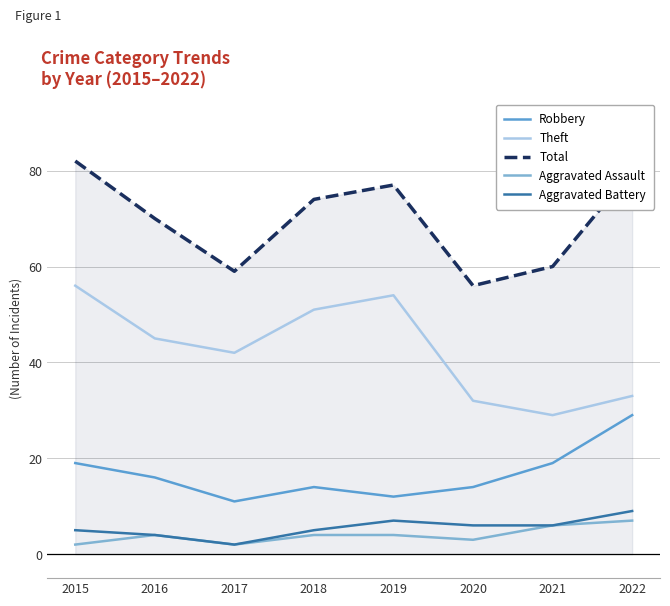

Between 2019 and 2020, which series saw the biggest shift?

Theft